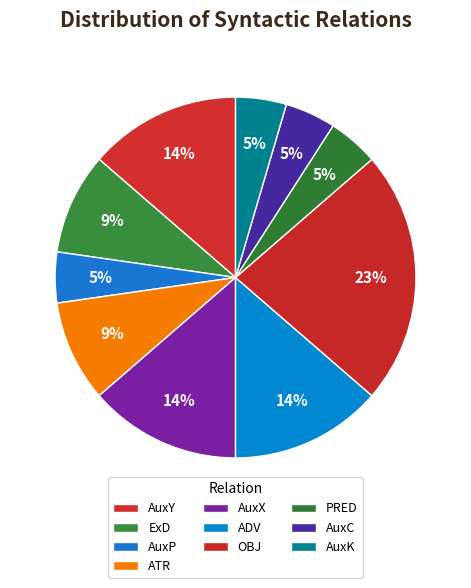

Is AuxY the majority of the pie?

No